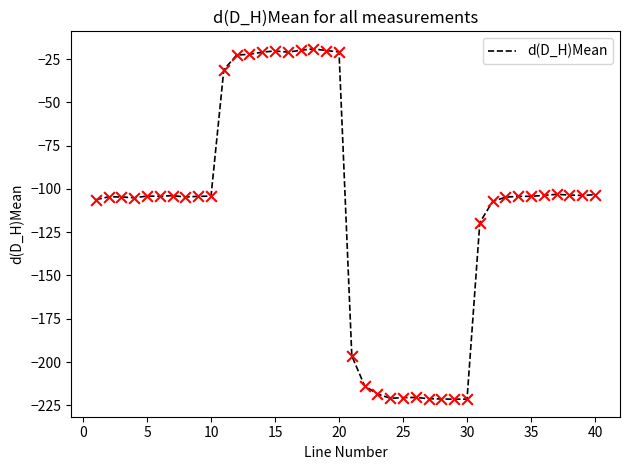

What is the minimum value shown in the chart?

-221.5